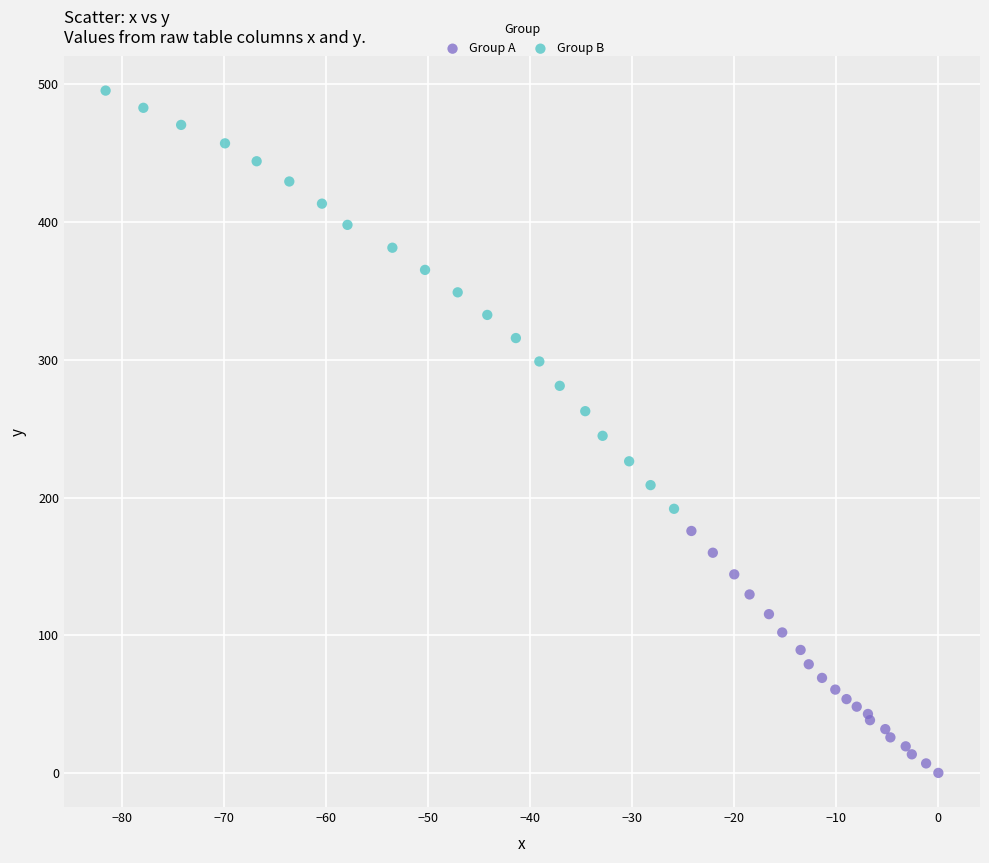

Which series contains the highest Y value?

Group B